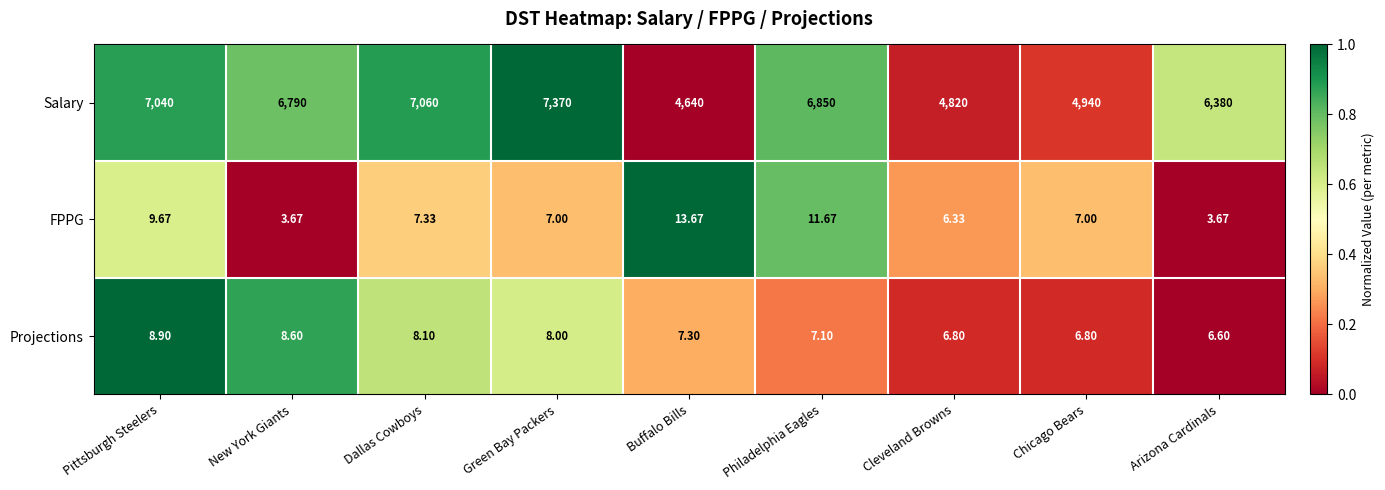

Between Dallas Cowboys and Green Bay Packers, which series saw the biggest shift?

Salary